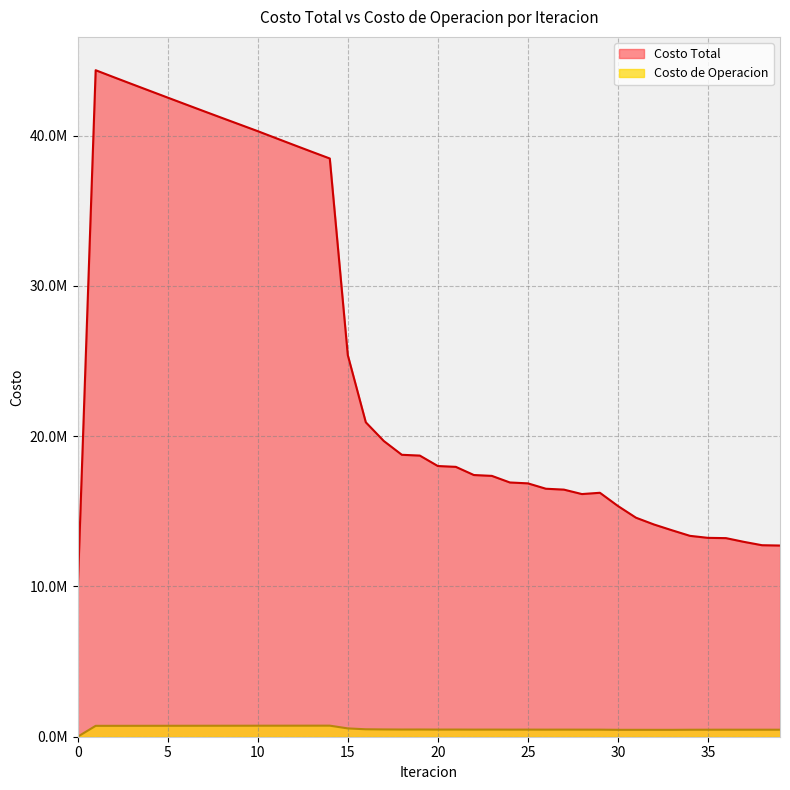

True or false: Costo Total and Costo de Operacion cross at least once.

False